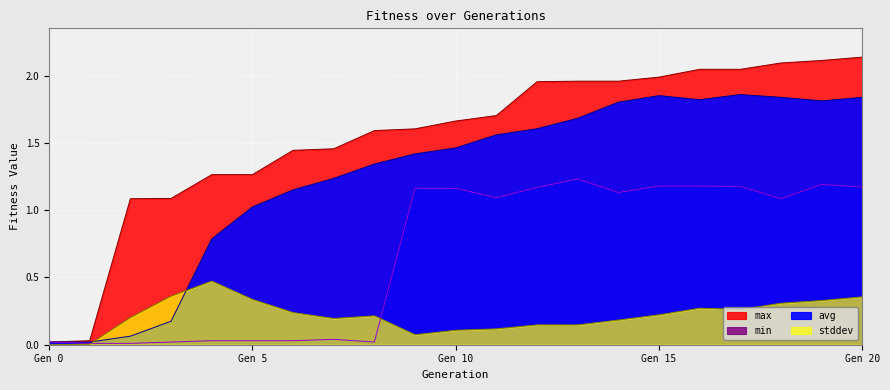

Reading right to left, extract all data points from this chart.

avg: 1.8	1.8	1.8	1.9	1.8	1.9	1.8	1.7	1.6	1.6	1.5	1.4	1.3	1.2	1.2	1.0	0.8	0.2	0.1	0.0	0.0
max: 2.1	2.1	2.1	2.0	2.0	2.0	2.0	2.0	2.0	1.7	1.7	1.6	1.6	1.5	1.4	1.3	1.3	1.1	1.1	0.0	0.0
min: 1.2	1.2	1.1	1.2	1.2	1.2	1.1	1.2	1.2	1.1	1.2	1.2	0.0	0.0	0.0	0.0	0.0	0.0	0.0	0.0	0.0
stddev: 0.4	0.3	0.3	0.3	0.3	0.2	0.2	0.1	0.1	0.1	0.1	0.1	0.2	0.2	0.2	0.3	0.5	0.4	0.2	0.0	0.0